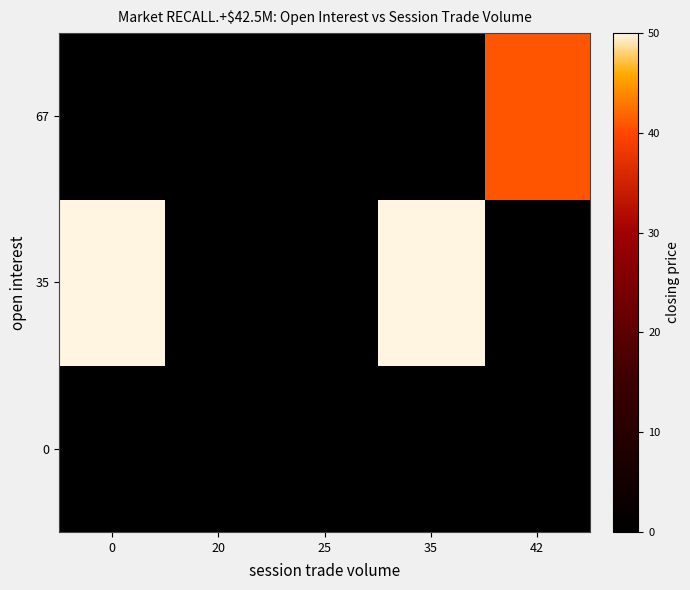

What is the highest value of the 35 series?

50.0